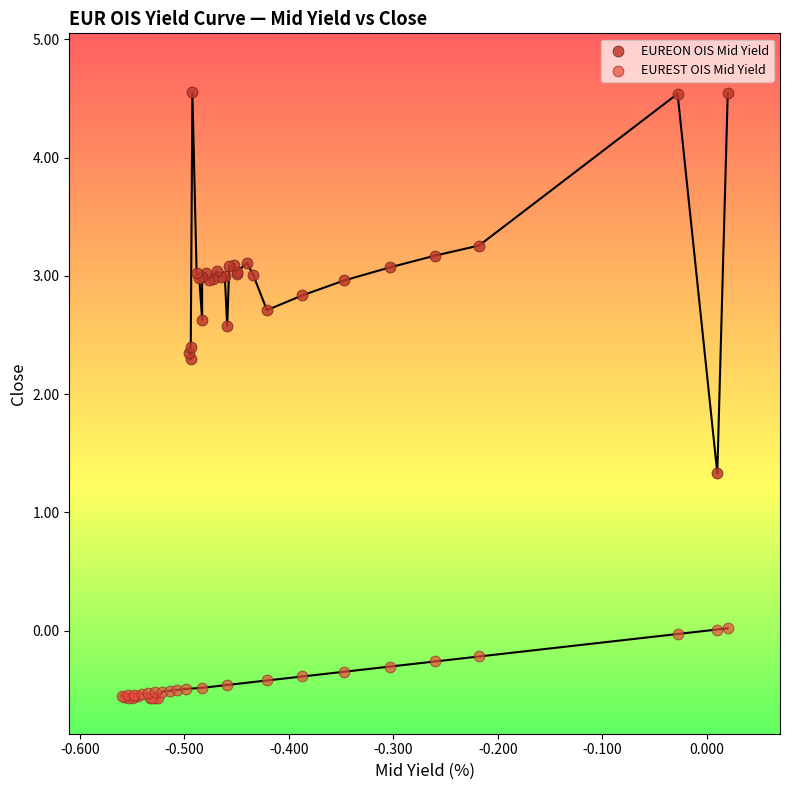

Which series reaches the maximum Y coordinate?

EUREON OIS Mid Yield